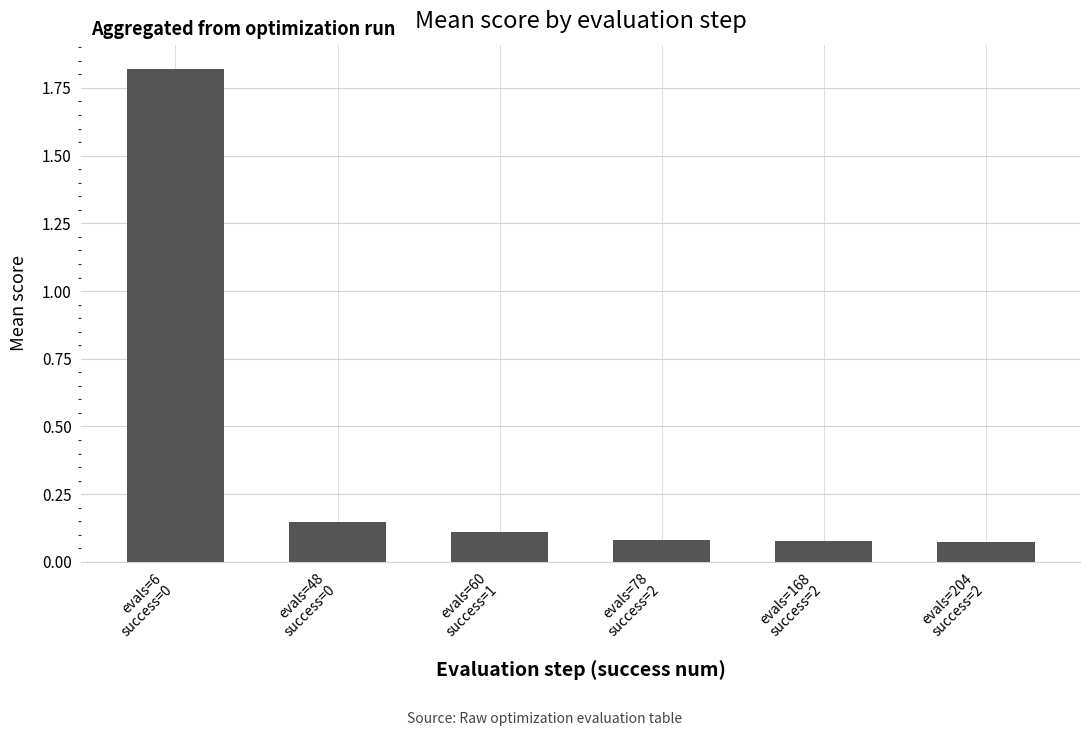

The chart shows a value of 1.8 at evals=6
success=0. True or false?

True